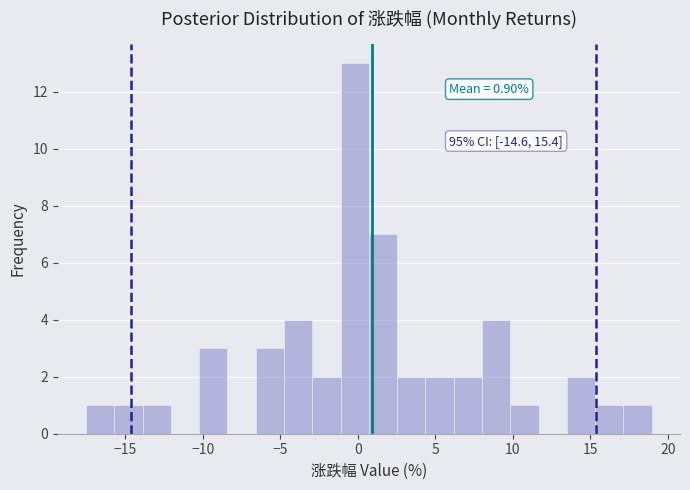

Around what value on the x-axis is the tallest bar? Give the approximate position of its centre, as read against the axis.

0.0